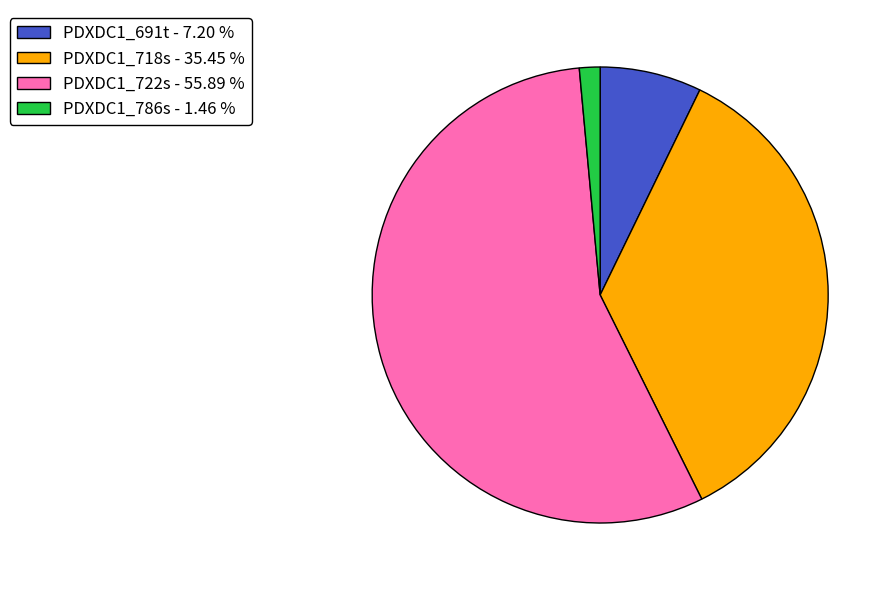

Which has a higher value, PDXDC1_718s - 35.45 % or PDXDC1_691t - 7.20 %?

PDXDC1_718s - 35.45 %